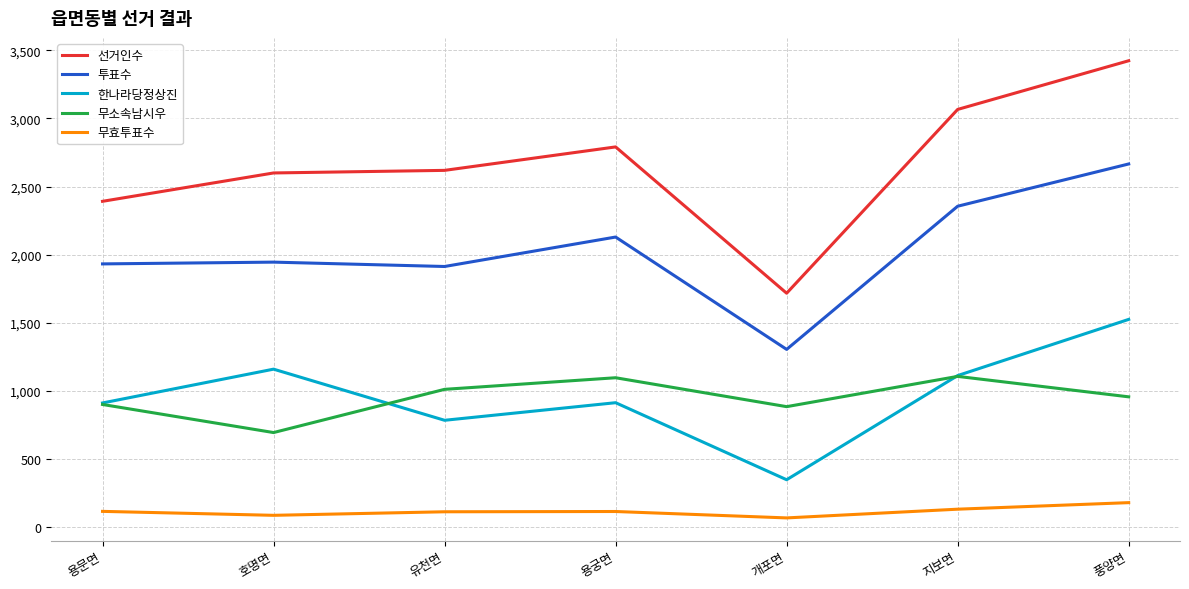

Is it true that 투표수 equals 3165 at 유천면?

False